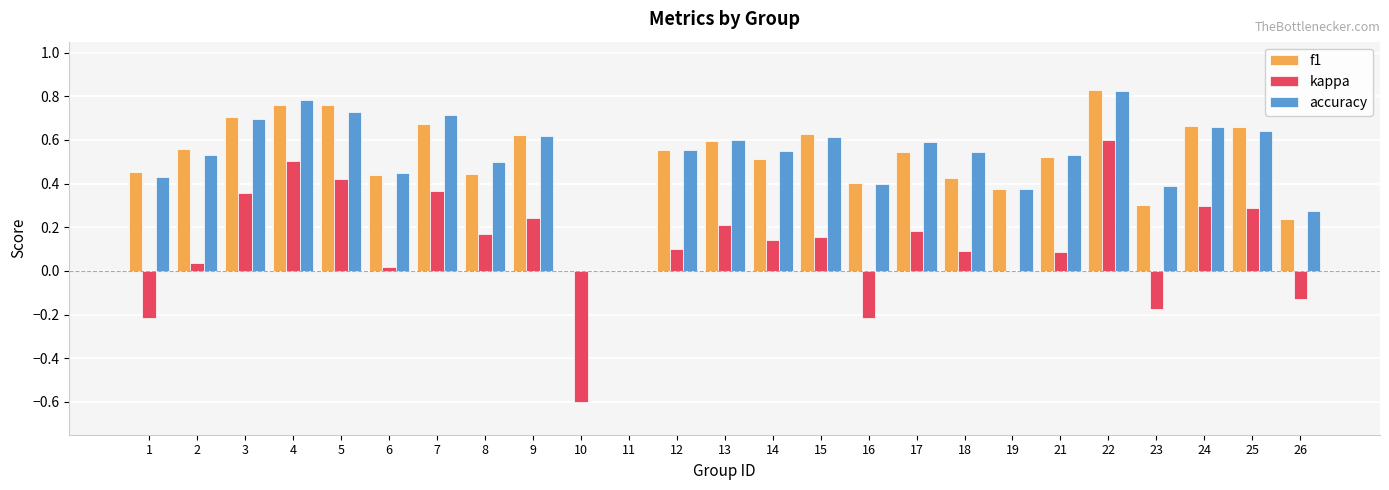

The f1 series shows 0.9 at 17. True or false?

False